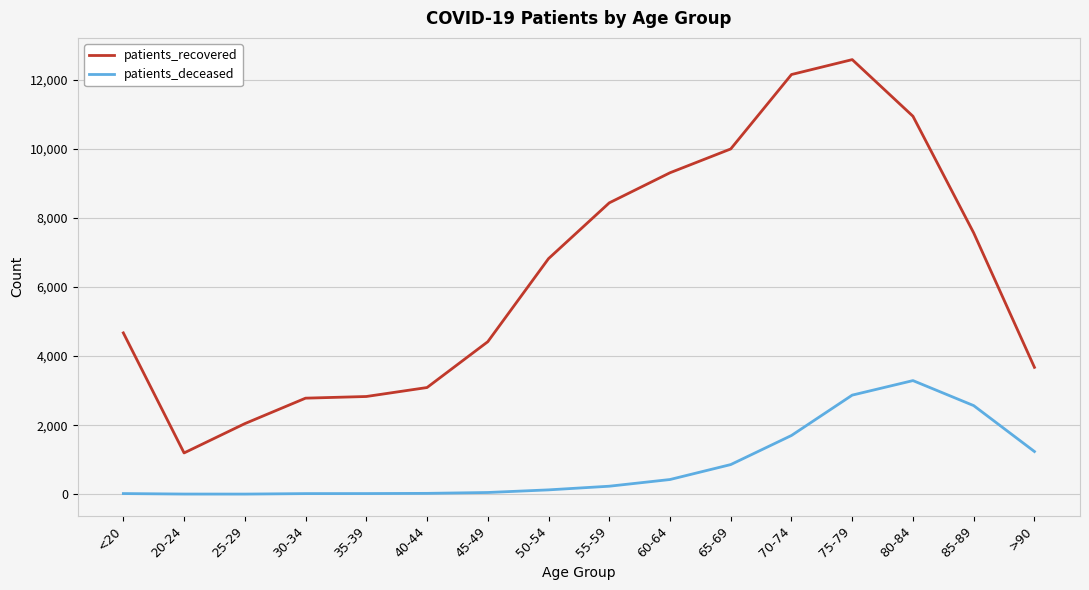

True or false: patients_recovered has a value of 3090 at 40-44.

True